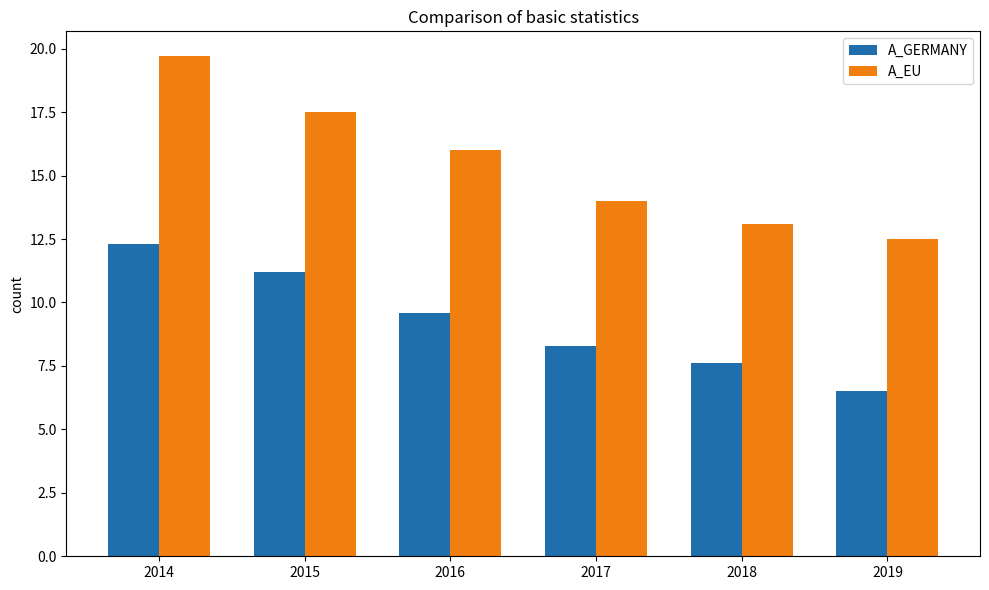

Reading right to left, what are all the values shown in this chart?

A_GERMANY: 2019=6.5	2018=7.6	2017=8.3	2016=9.6	2015=11.2	2014=12.3
A_EU: 2019=12.5	2018=13.1	2017=14.0	2016=16.0	2015=17.5	2014=19.7